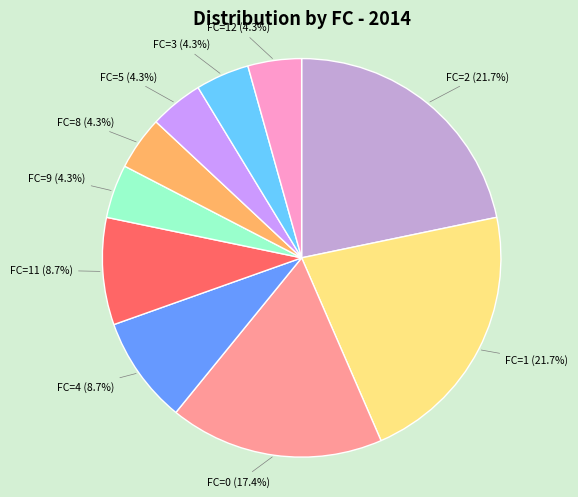

Is there a majority slice in this chart?

No